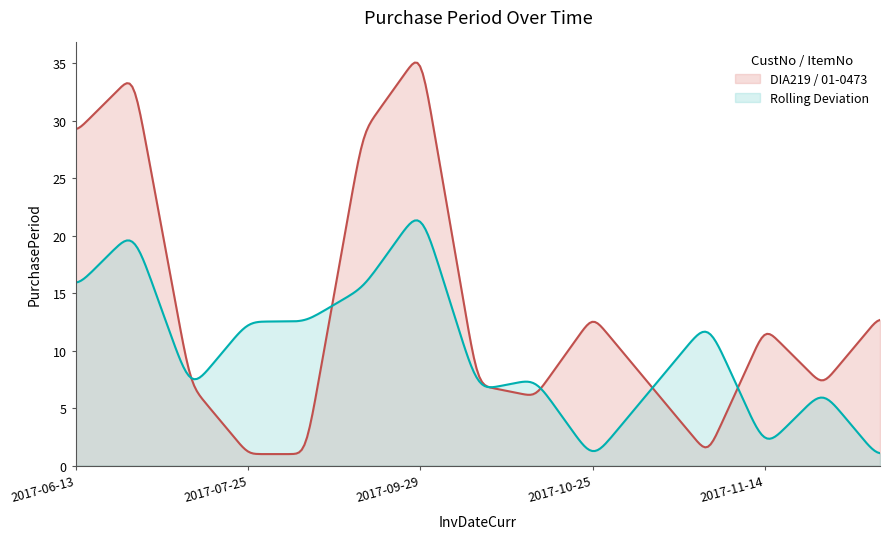

What is the maximum value shown in the chart?

35.1